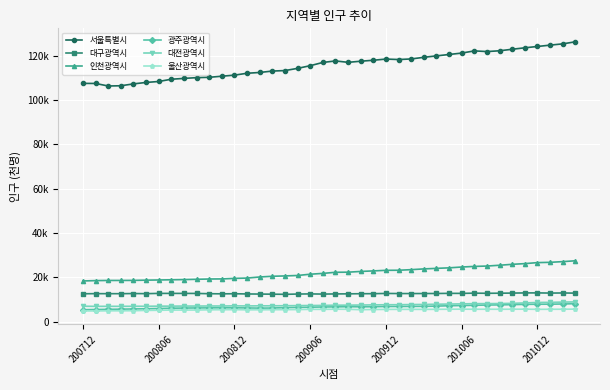

What are all the series names shown in the legend?

서울특별시, 대구광역시, 인천광역시, 광주광역시, 대전광역시, 울산광역시